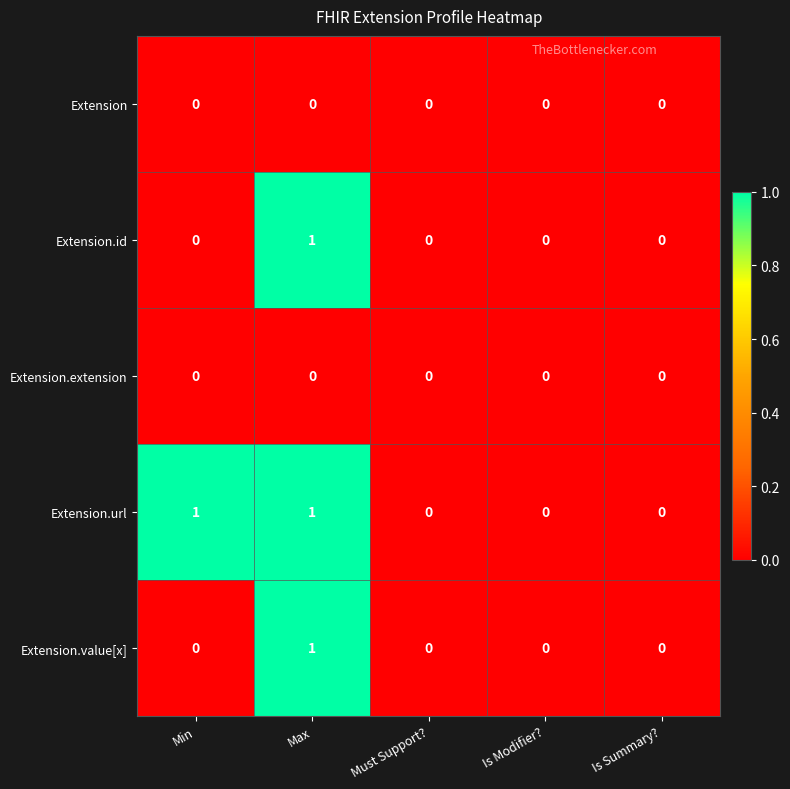

The Extension.id series shows 0 at Is Modifier?. True or false?

True